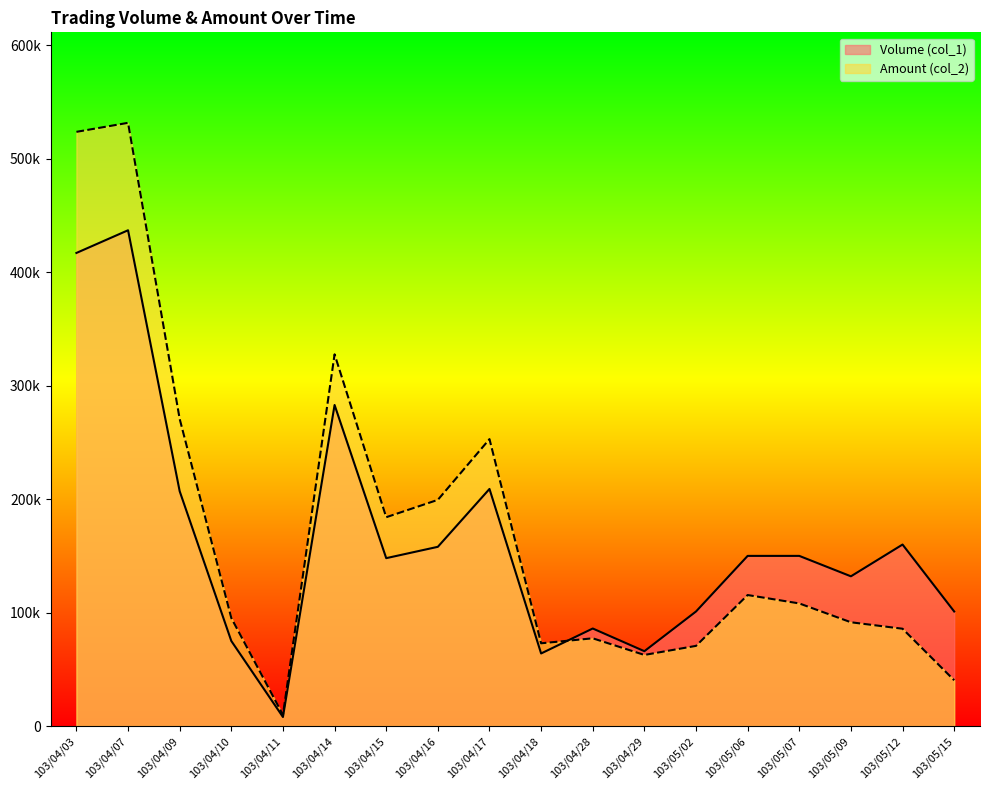

What is the label of the 10th point from the right?

103/04/17